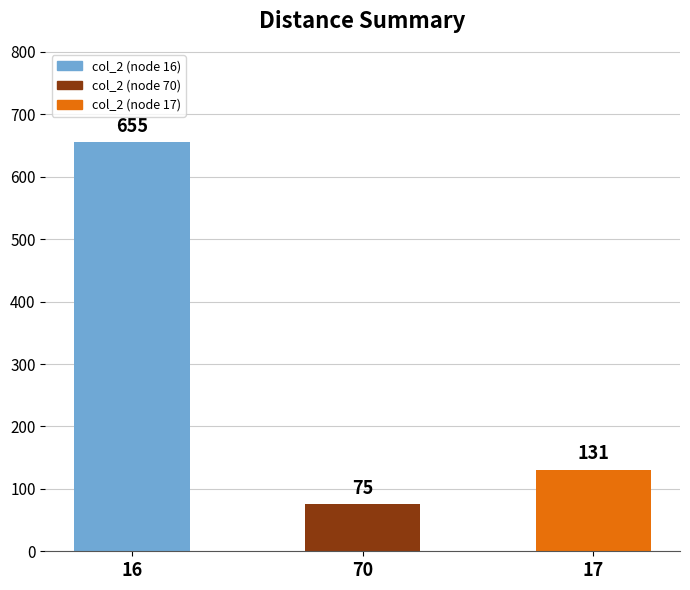

What is the value of the 2nd bar from the left?

75